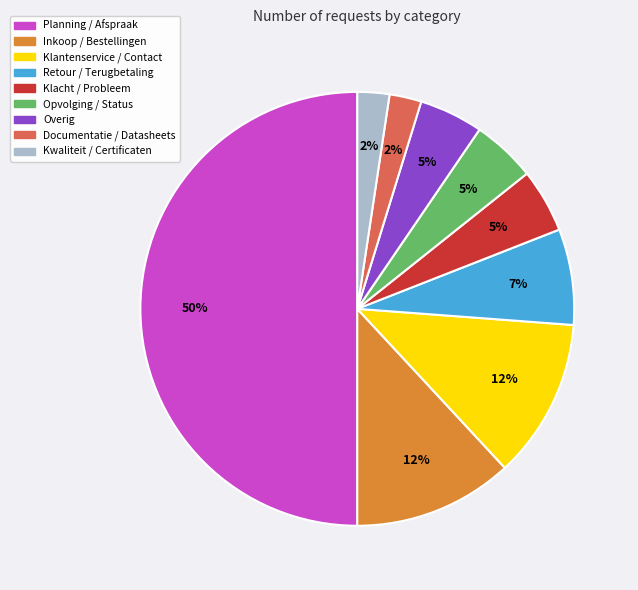

To the nearest percent, what is the combined percentage of Documentatie / Datasheets and Klacht / Probleem?

7%